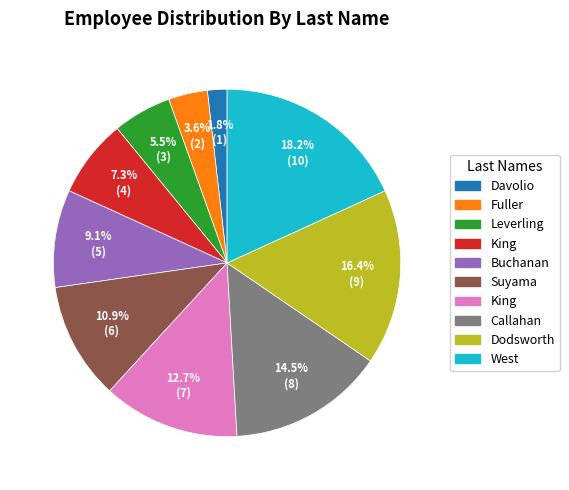

Is there a majority slice in this chart?

No